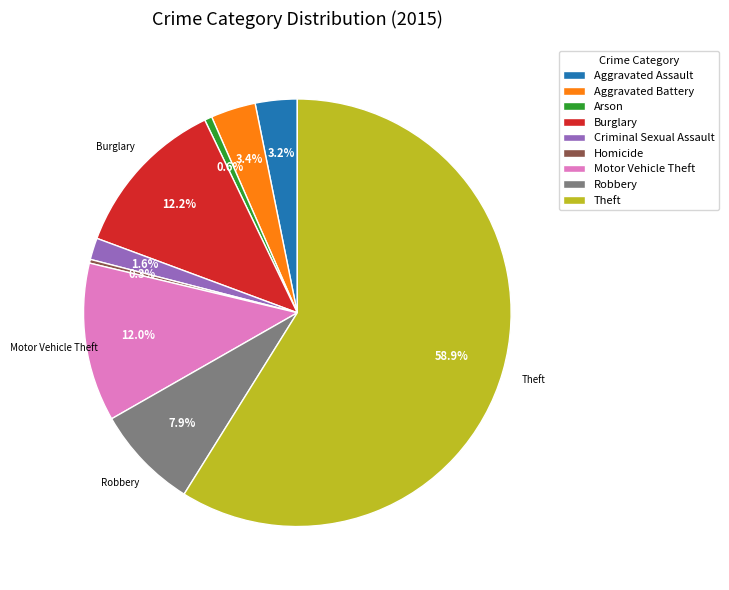

How many slices are in this pie chart?

9